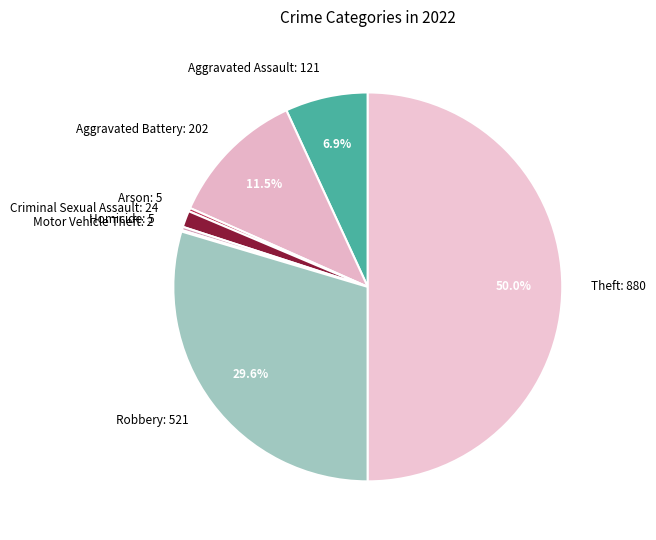

True or false: Aggravated Assault accounts for 1% of the total.

False